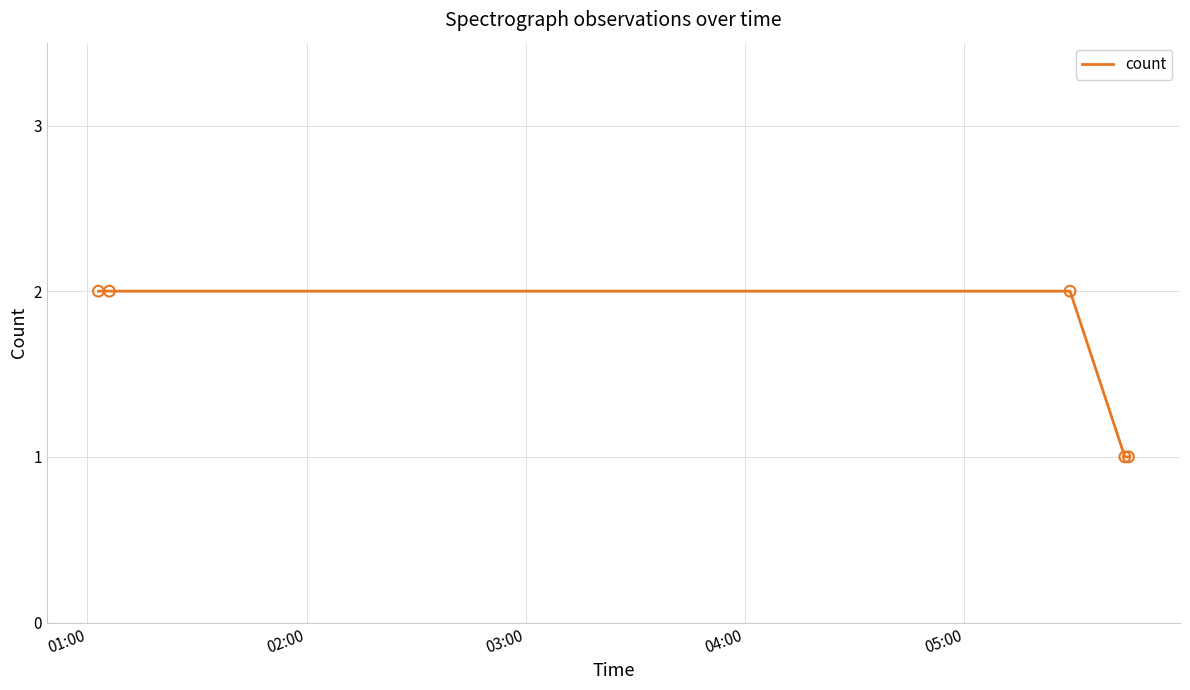

What is the sum of all values?

8